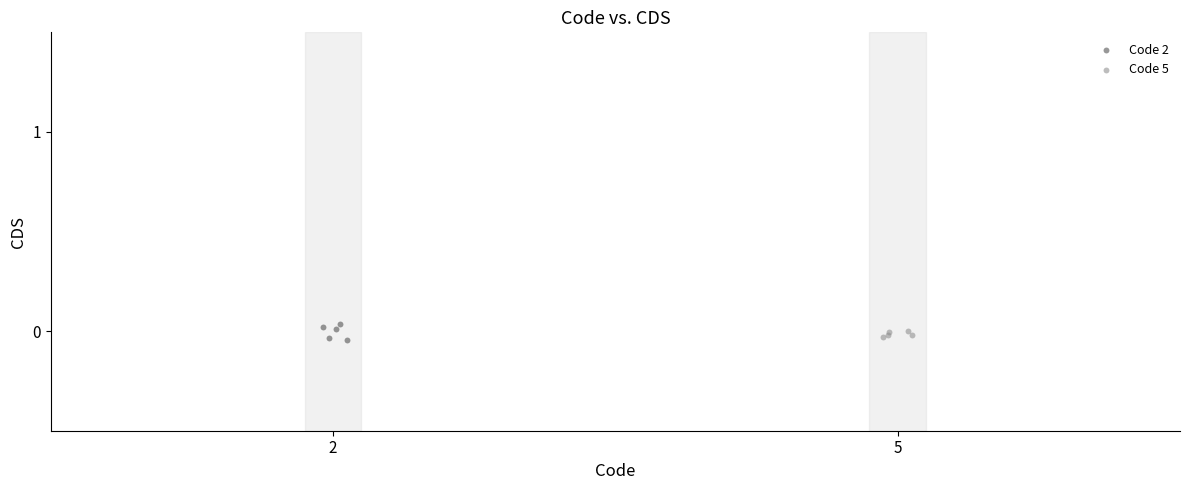

Which series has the widest spread of Y values?

Code 2